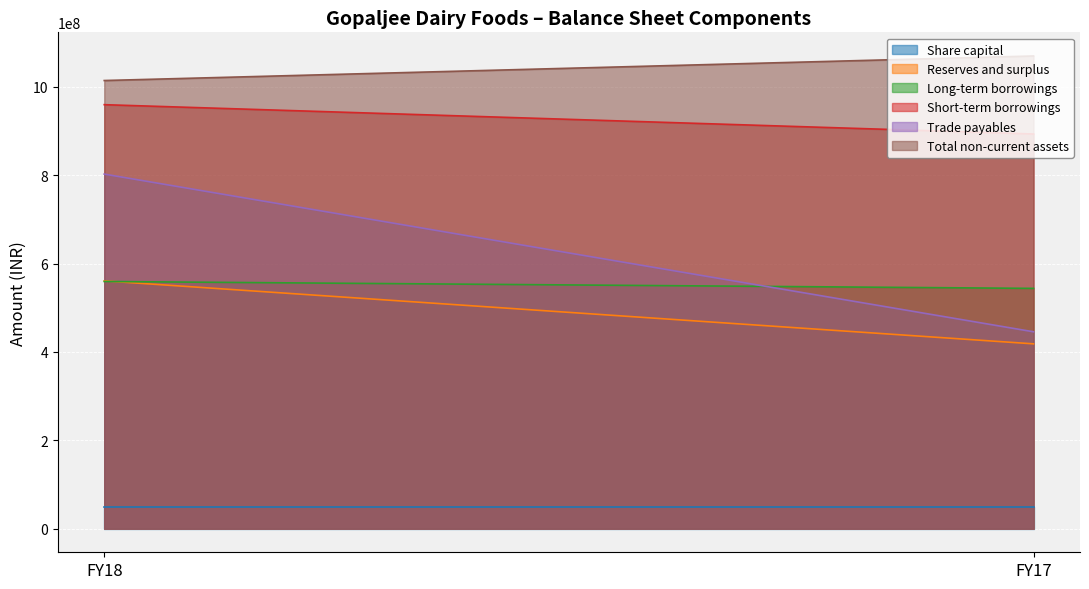

Which has a higher value, FY18 or FY17?

FY18